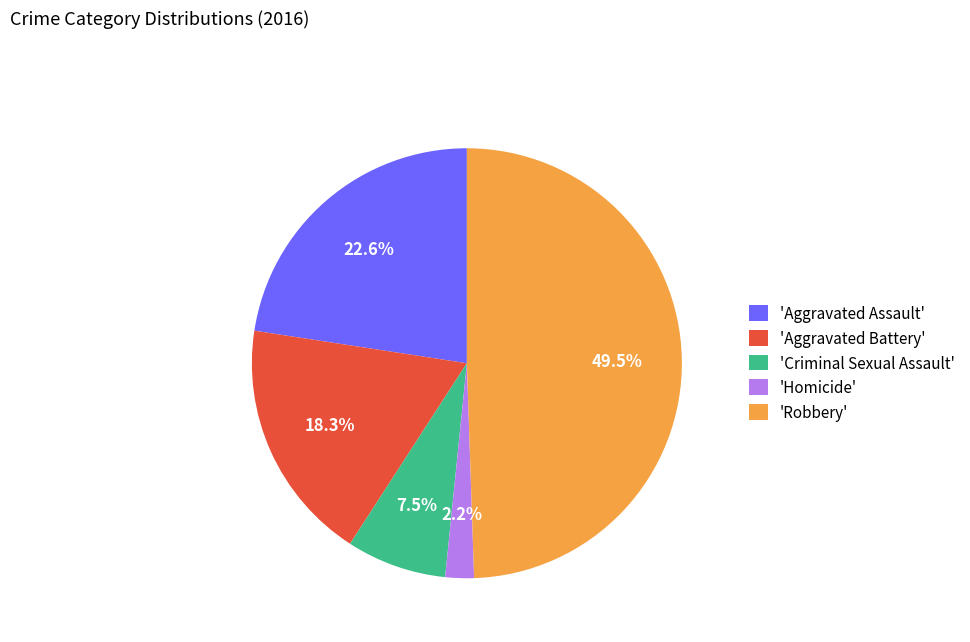

Which has a higher value, 'Aggravated Assault' or 'Aggravated Battery'?

'Aggravated Assault'